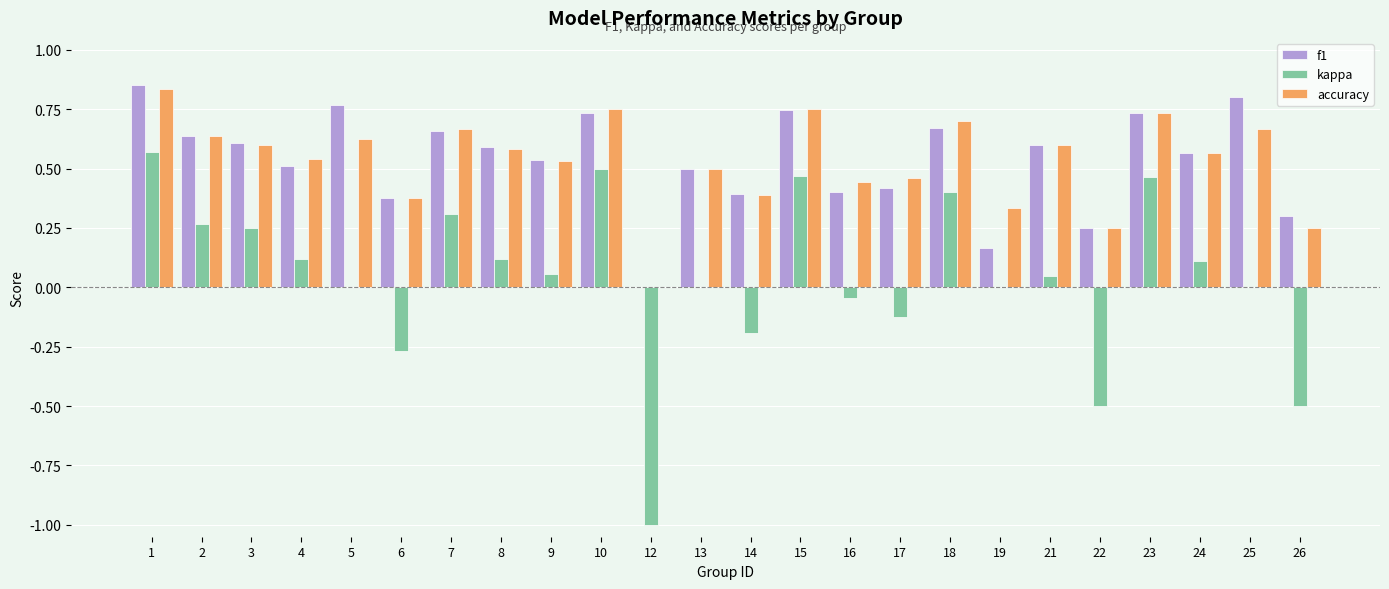

True or false: f1 has a value of 0.4 at 24.

False